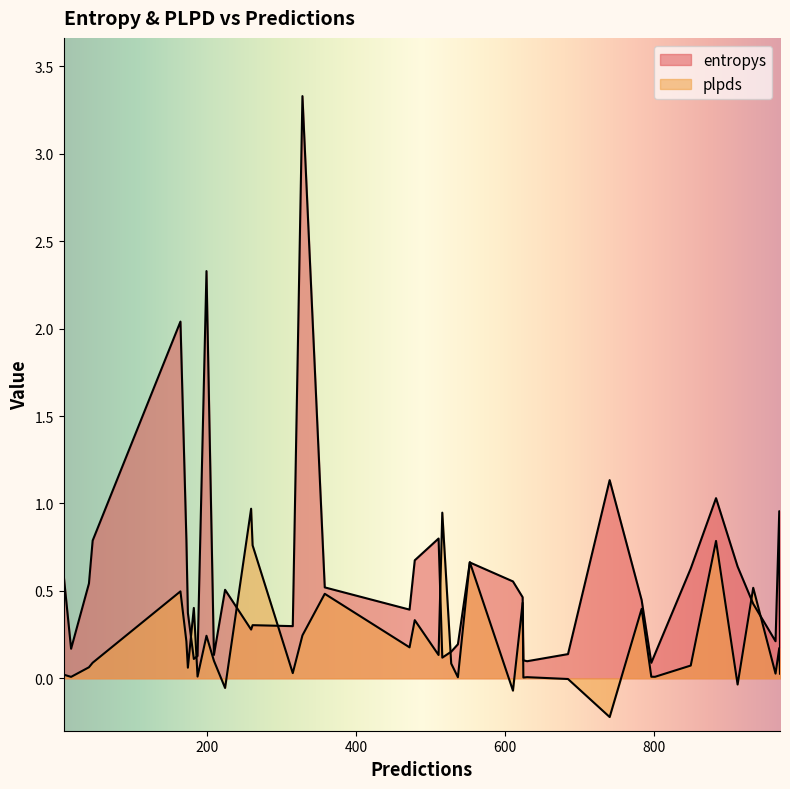

Which series ends up on top after the final intersection of plpds and entropys?

entropys